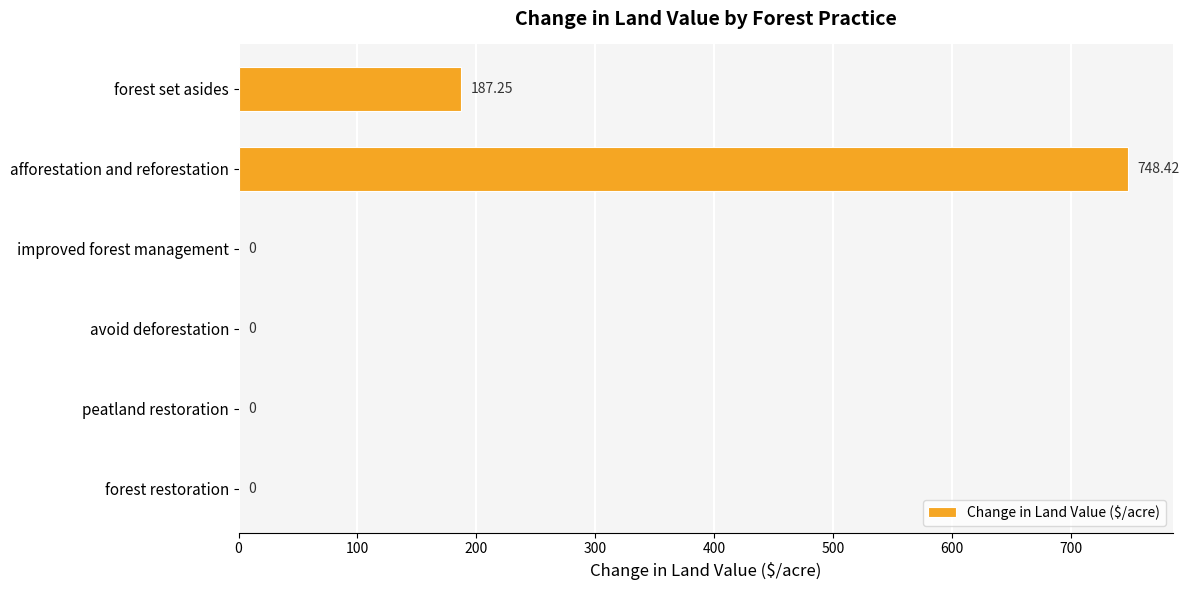

Where is the data nearest to the value 374?

forest set asides